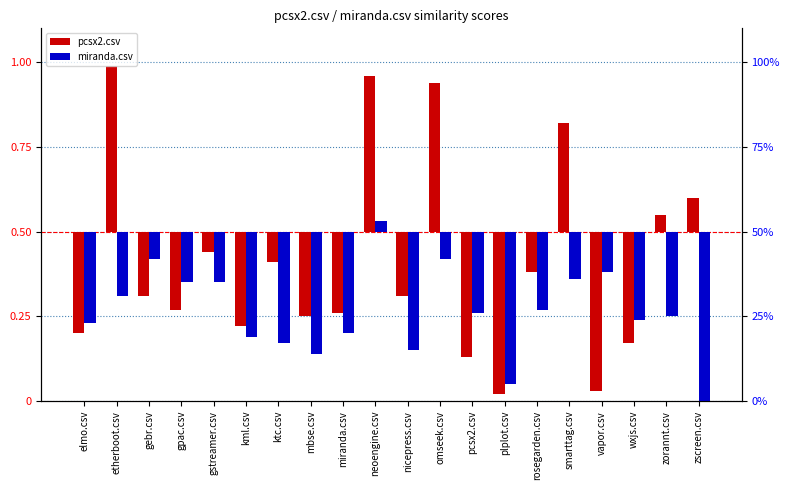

Is it true that pcsx2.csv equals -0.2 at rosegarden.csv?

False